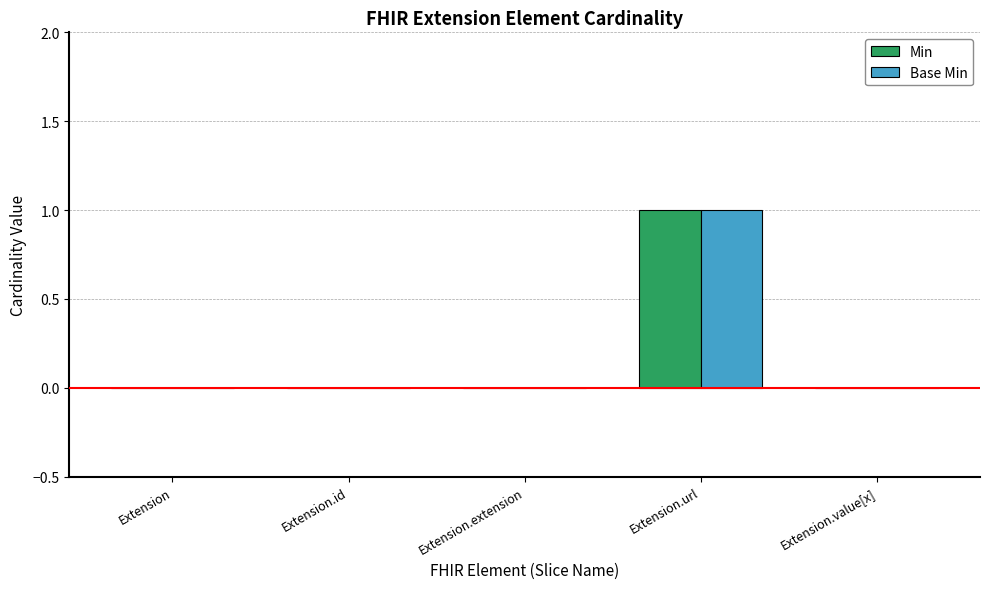

What is the sum of all Base Min values?

1